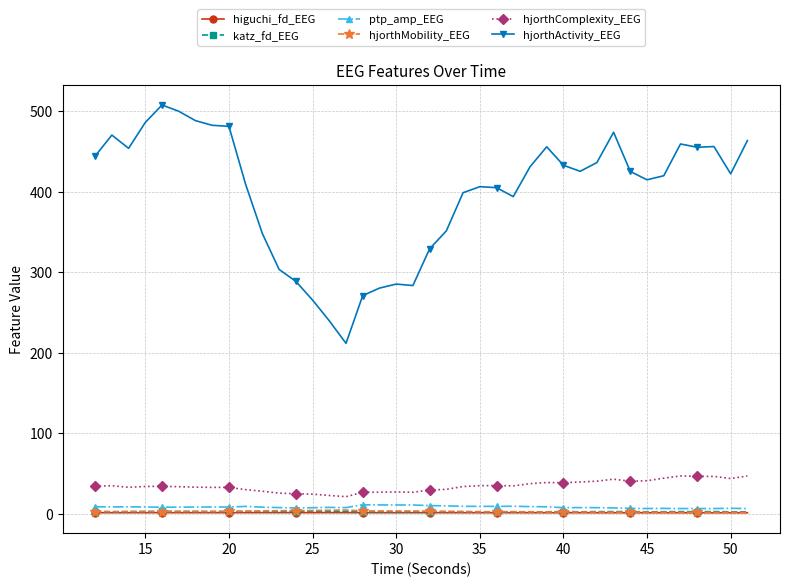

What is the average value of the ptp_amp_EEG series?

8.6